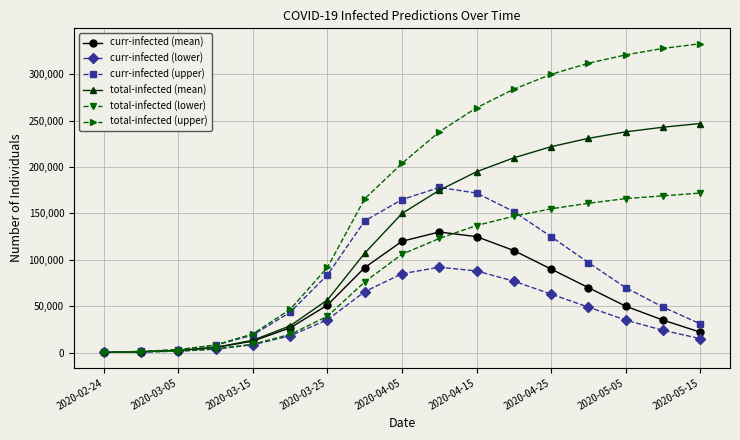

Which series has the widest spread of values?

total-infected (upper)